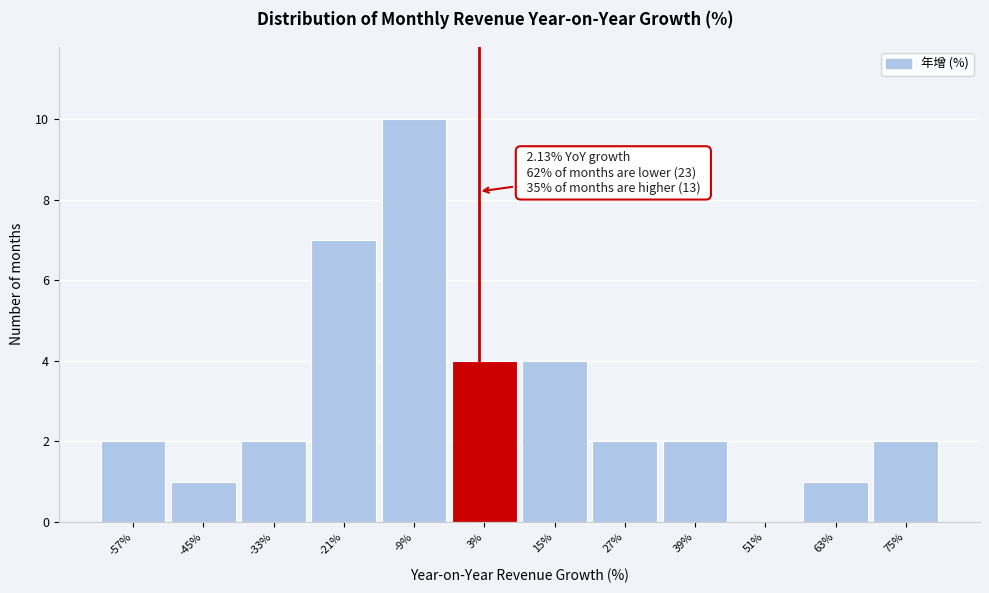

Over which range of the x-axis is the bar tallest?

-14 to -2